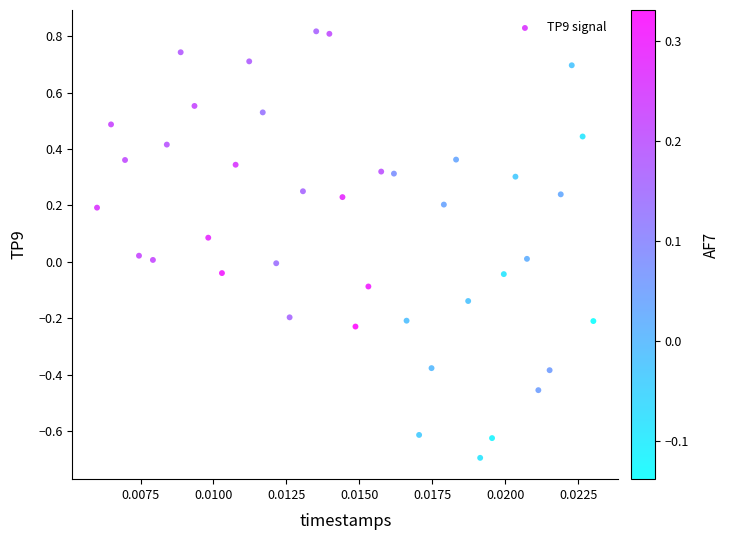

What is the range of Y values (max minus min)?

1.5